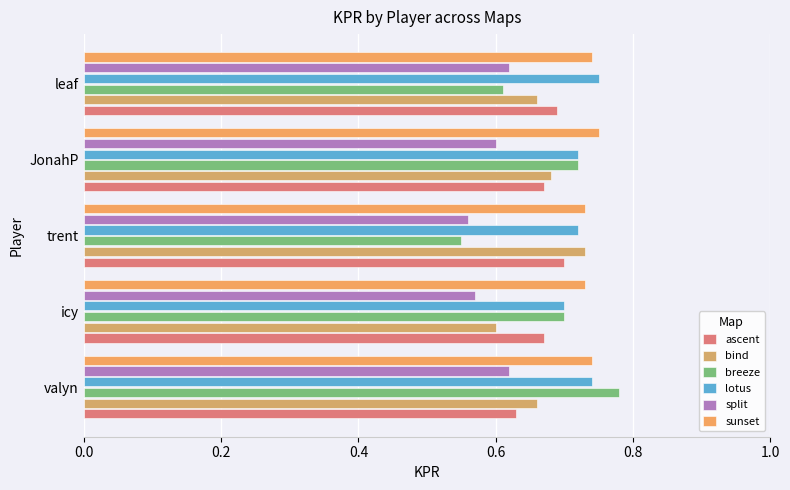

How many series are shown in this chart?

6